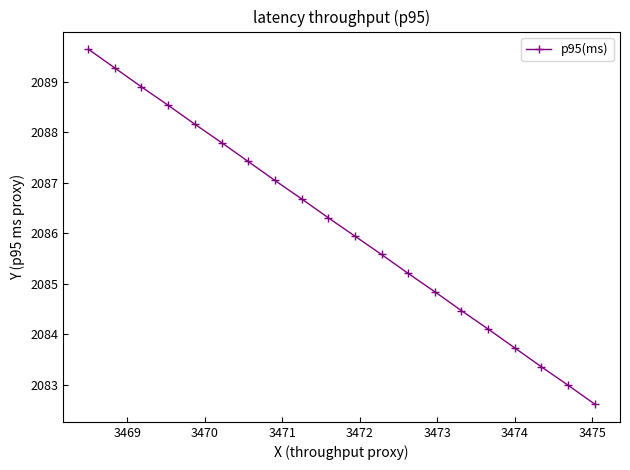

Does the chart display data point markers on the line(s)?

Yes